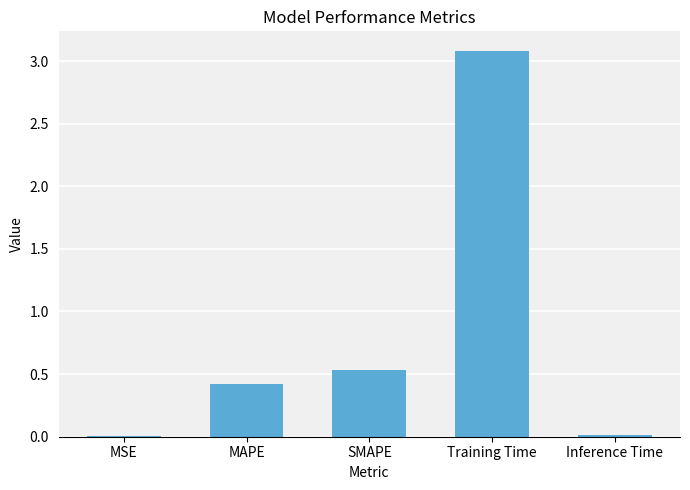

Where is the data nearest to the value 1?

SMAPE